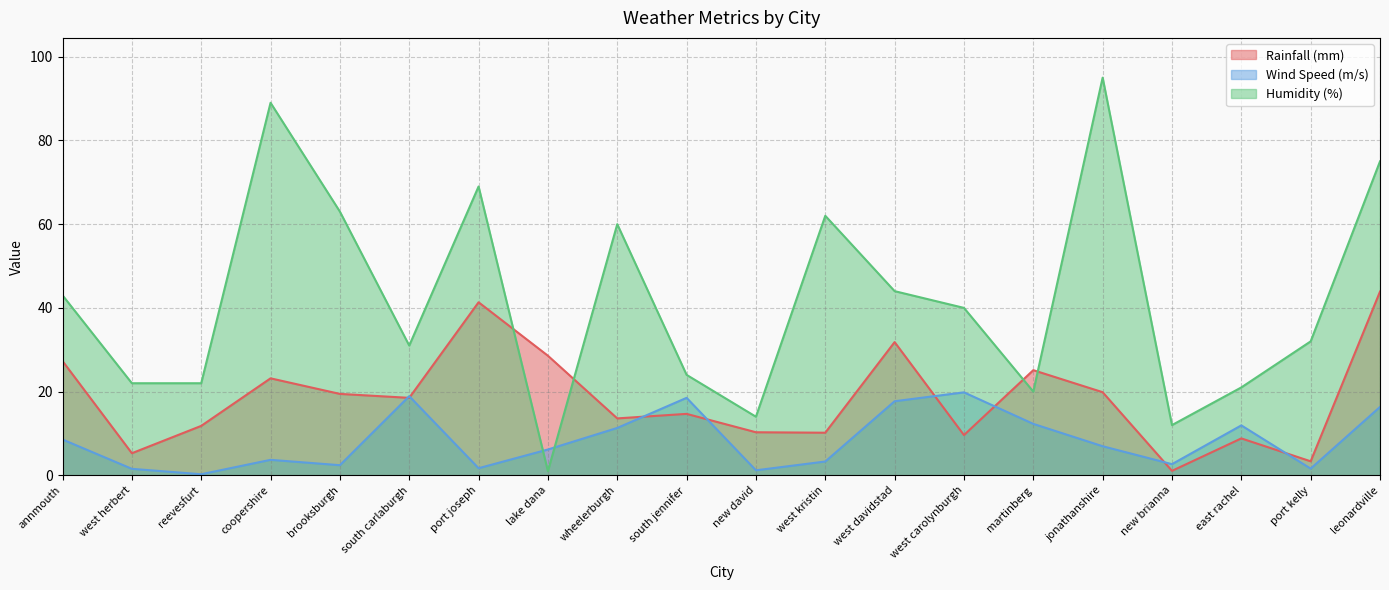

What position from the left is coopershire?

4